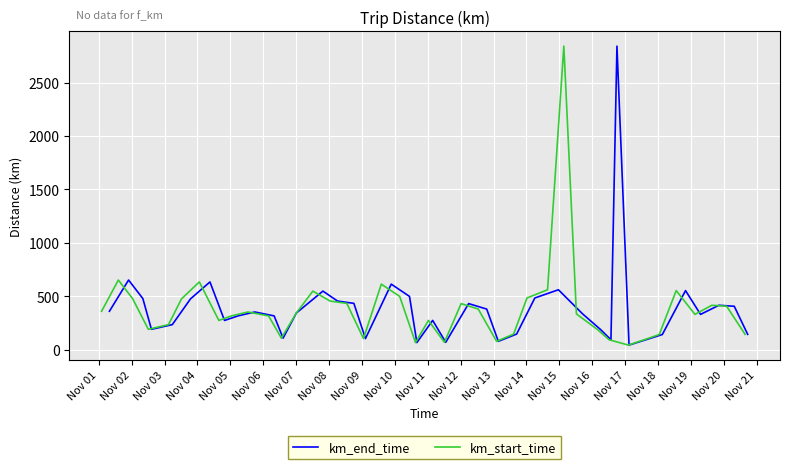

What is the highest value of the km_start_time series?

2841.7